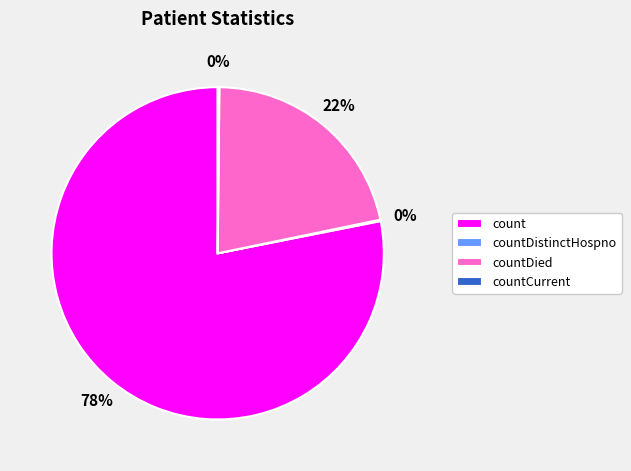

What is the majority slice?

count